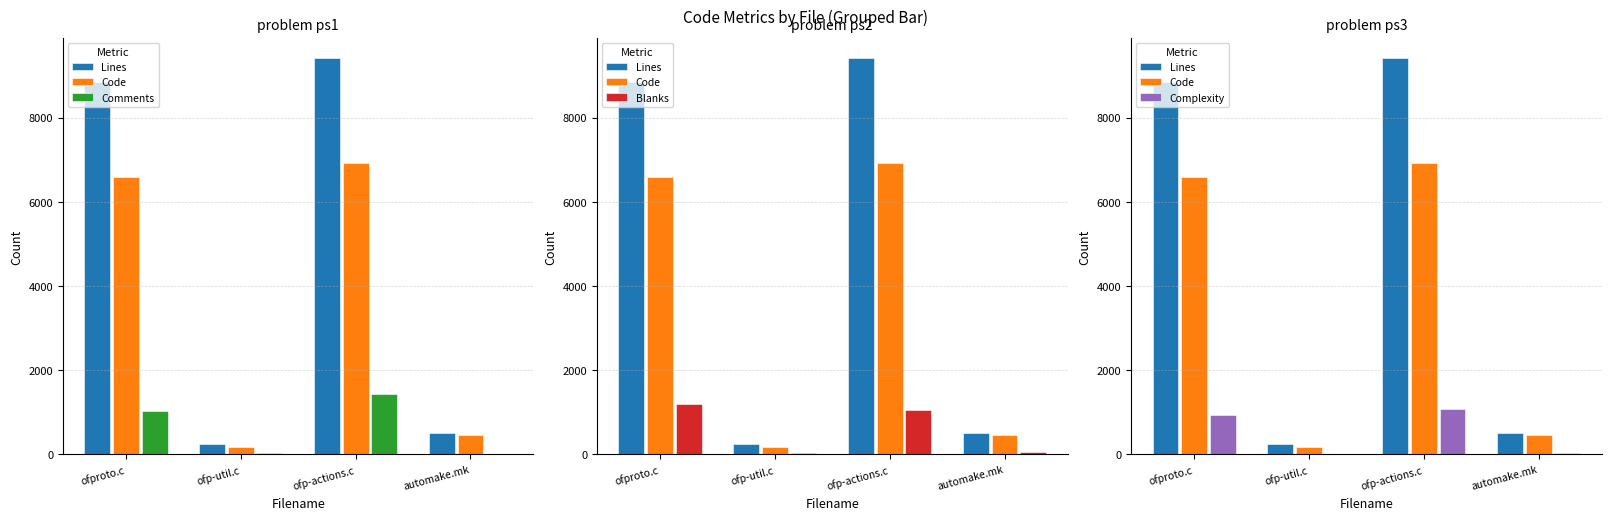

What is the difference between the maximum and minimum values in the Comments series?

1429